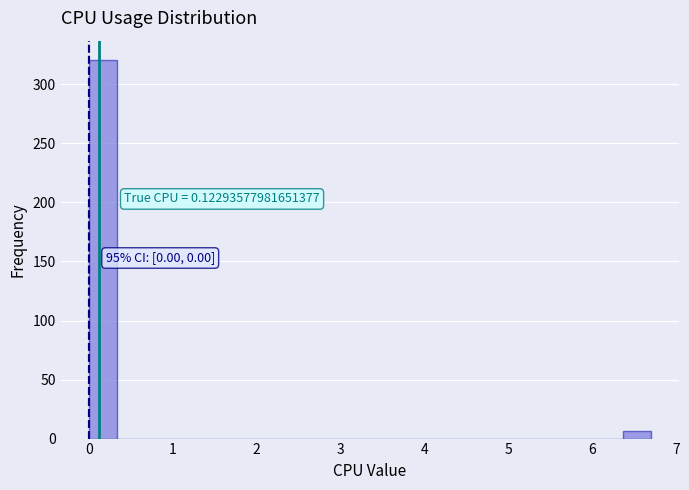

Read against the x-axis, roughly where is the centre of the tallest bar?

0.2